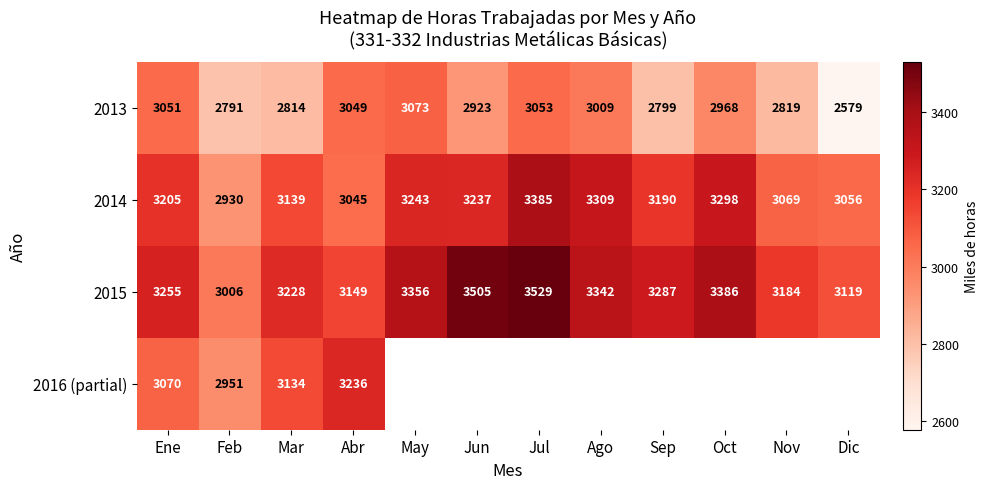

Is the value of 2013 at Sep greater than the value of 2016 (partial) at Mar?

No